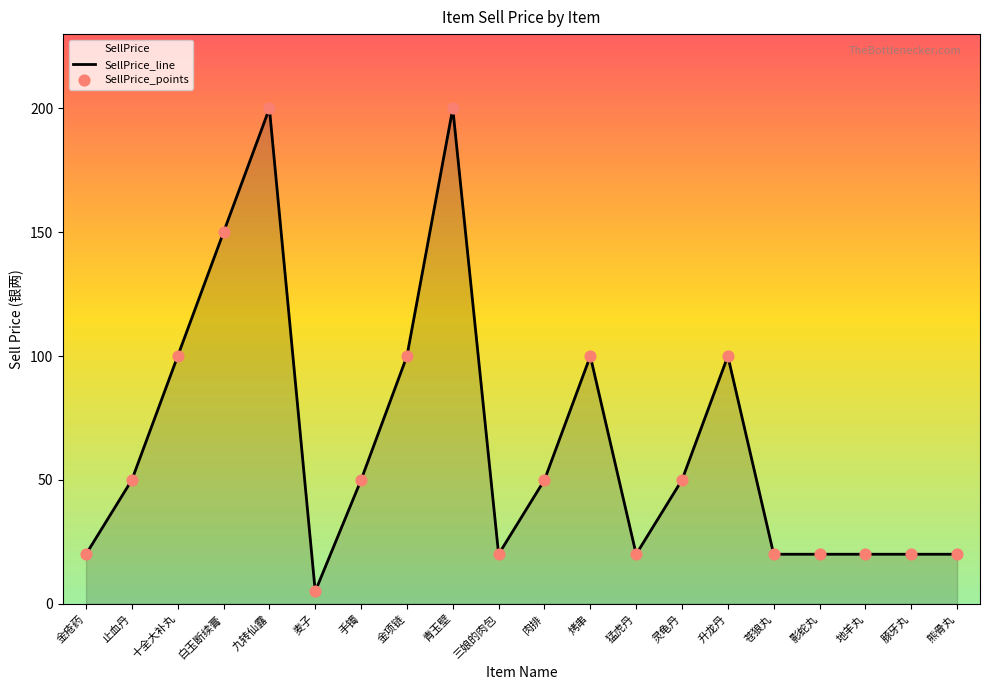

Which category has the lowest value across all series?

麦子